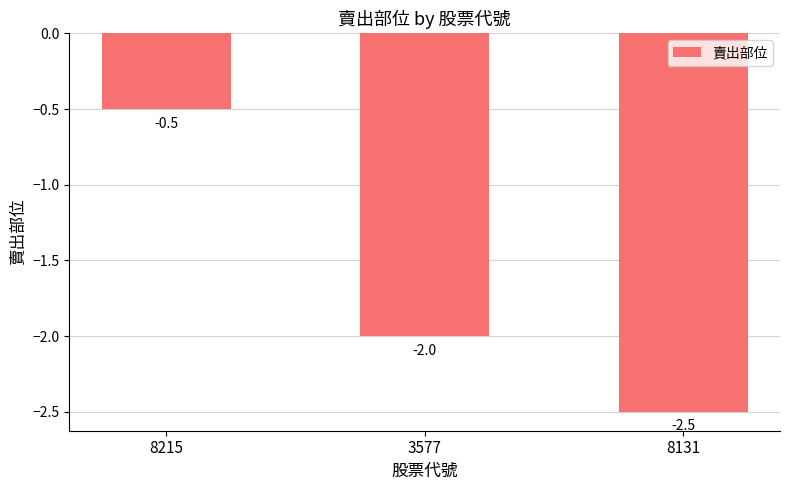

Reading right to left, list all the values displayed in this chart.

-2.5	-2.0	-0.5